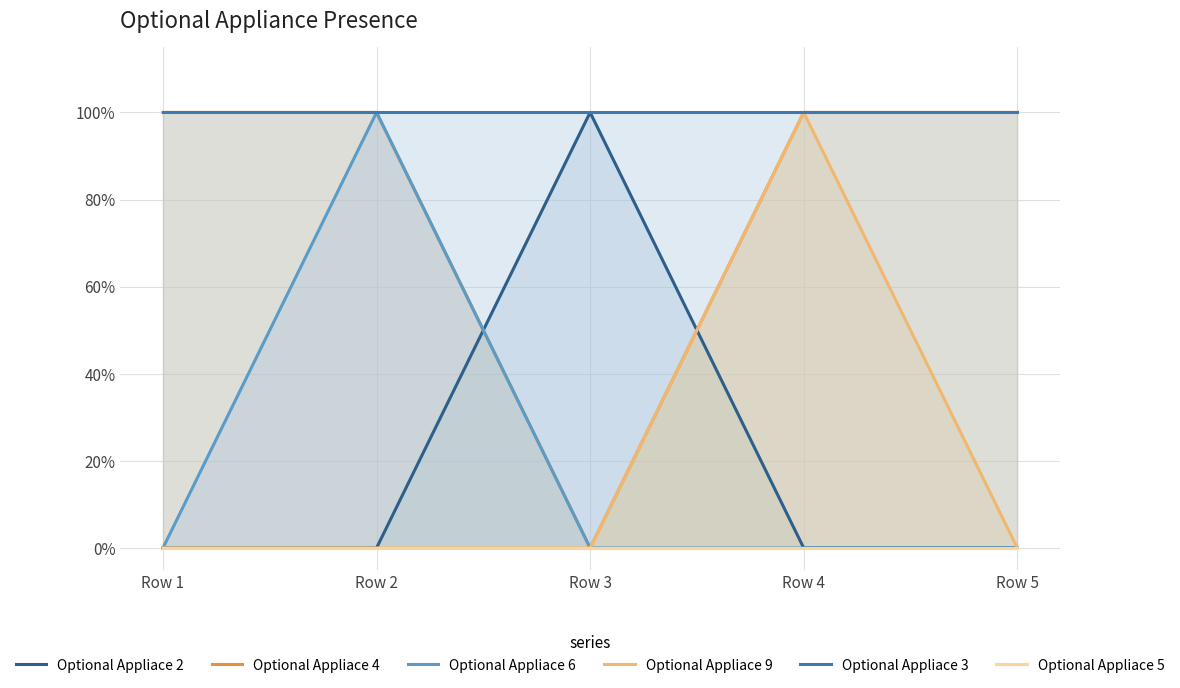

Between Row 3 and Row 4, which series saw the biggest shift?

Optional Appliace 2